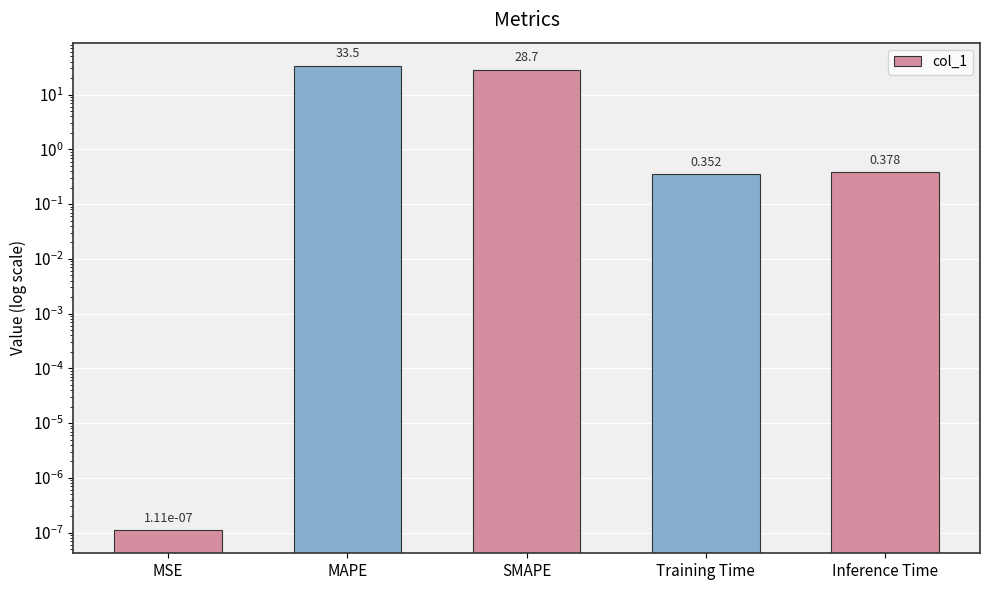

List the labels in order of value, largest first.

MAPE, SMAPE, Inference Time, Training Time, MSE